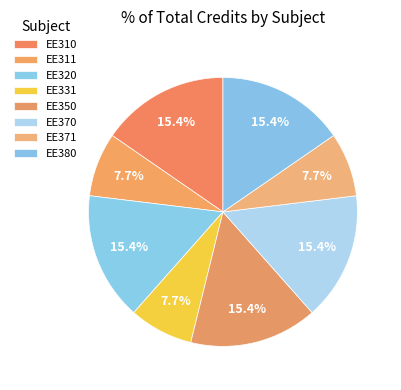

What percentage is the EE380 slice, to the nearest percent?

15%